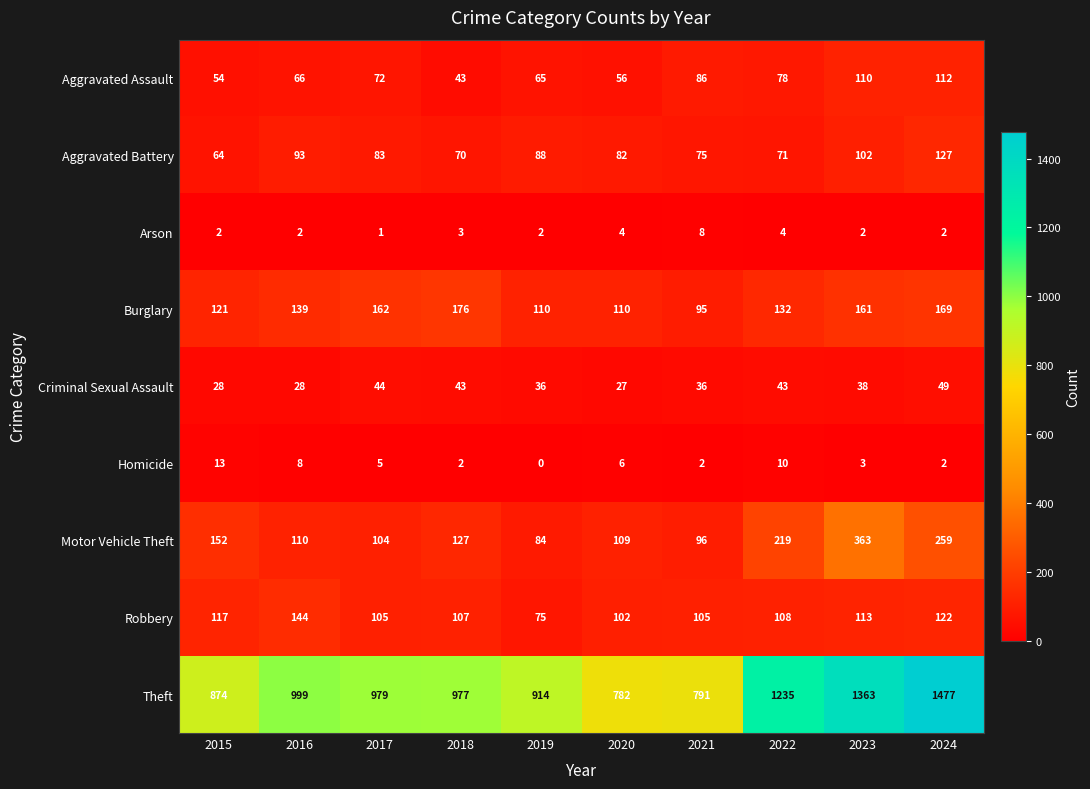

At which category is the sum across all series the highest?

2024